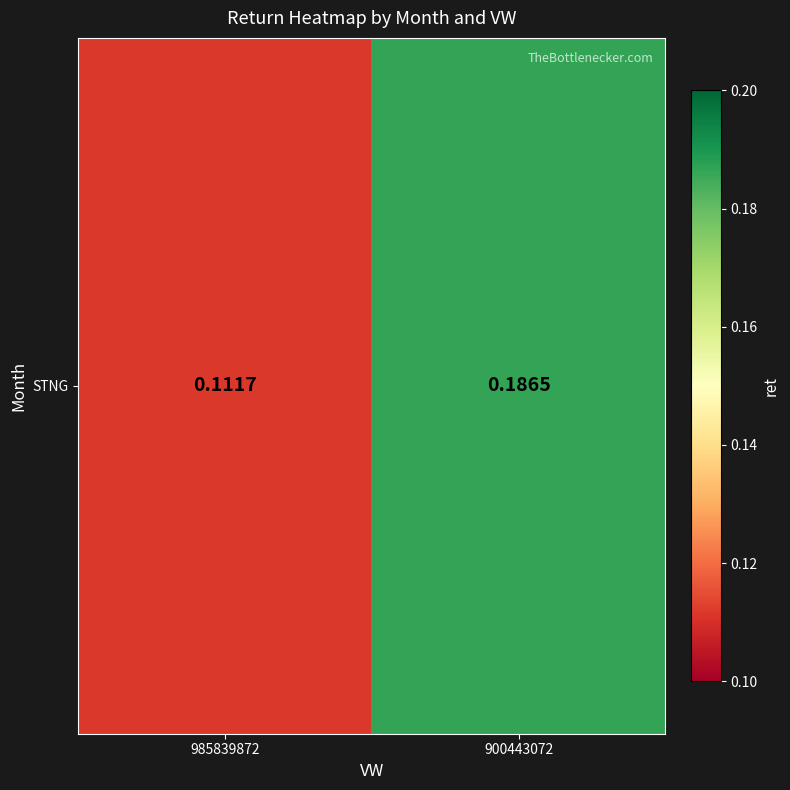

Reading left to right, extract all data points from this chart.

0.1	0.2